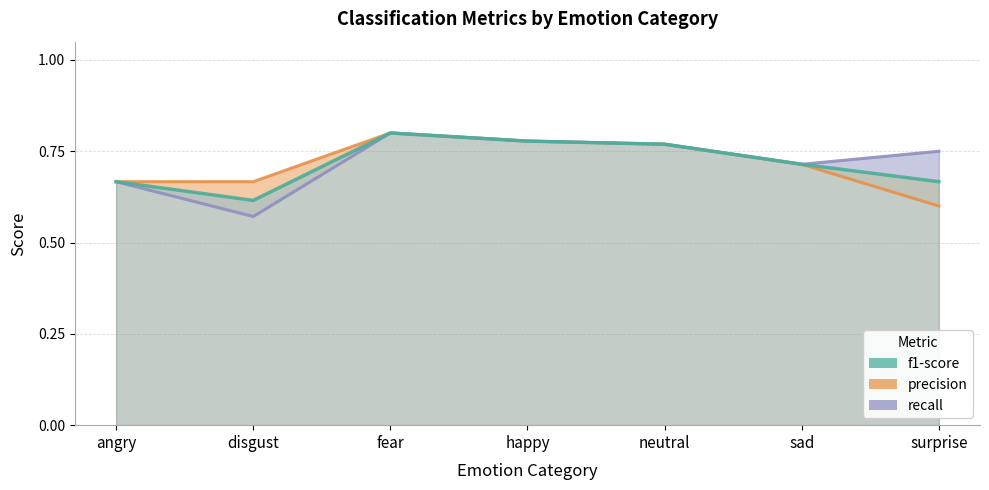

Reading left to right, what are all the values shown in this chart?

precision: 0.7	0.7	0.8	0.8	0.8	0.7	0.6
recall: 0.7	0.6	0.8	0.8	0.8	0.7	0.8
f1-score: 0.7	0.6	0.8	0.8	0.8	0.7	0.7